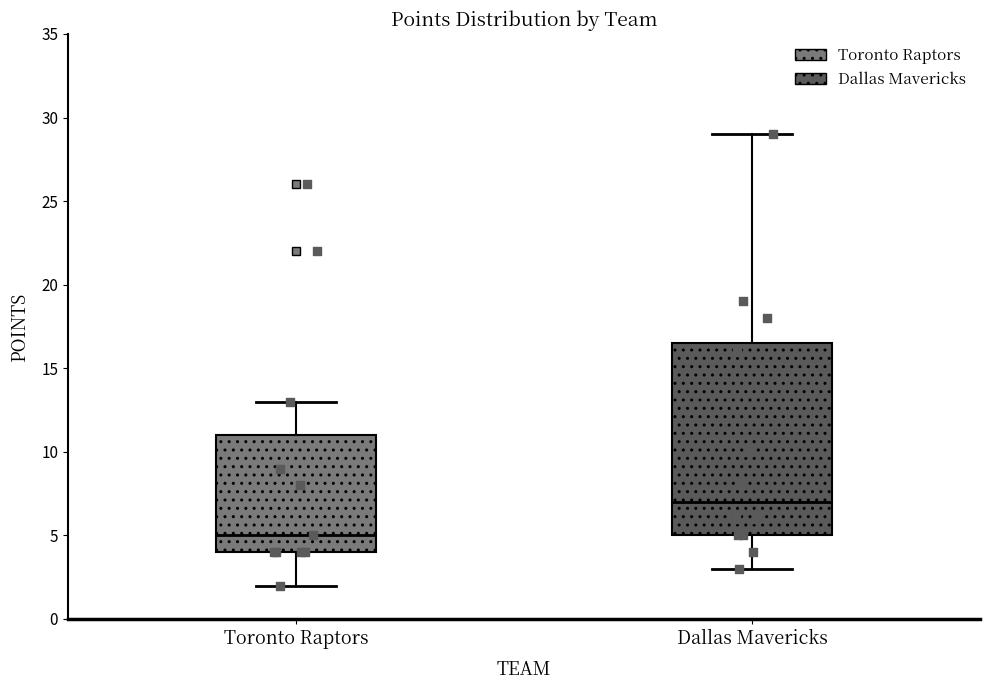

Where is the lower edge of the box for Toronto Raptors on the y-axis? The values are not printed on the chart, so give them approximately, as read against the axis.

4.0